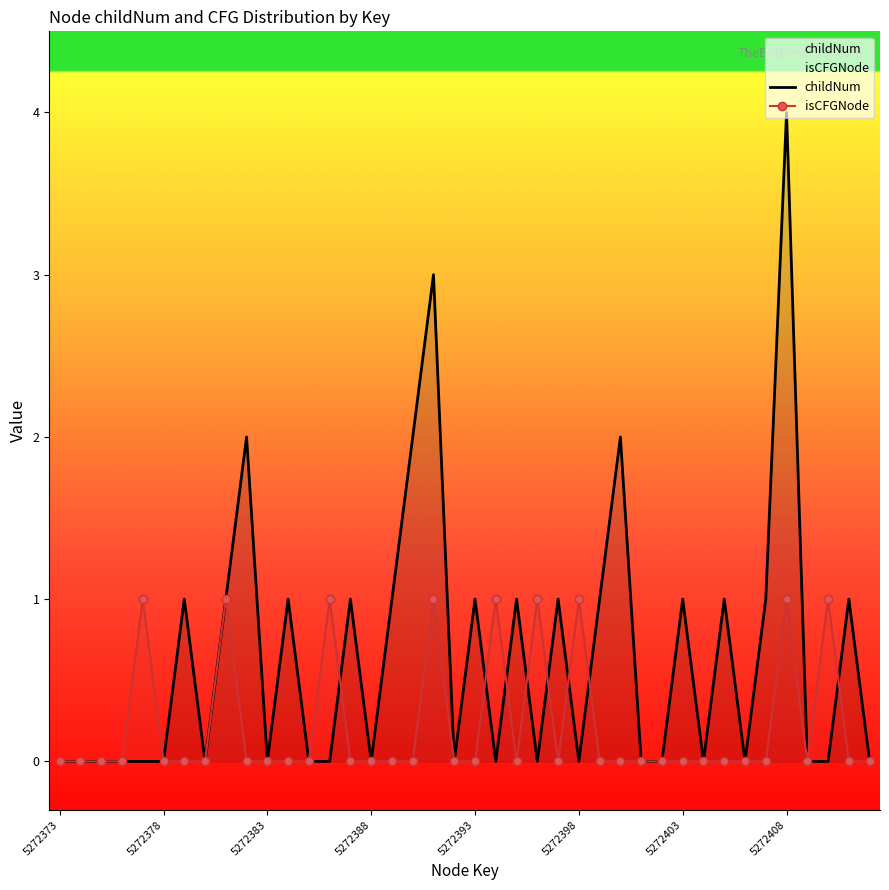

Which series has the largest total across all categories?

childNum